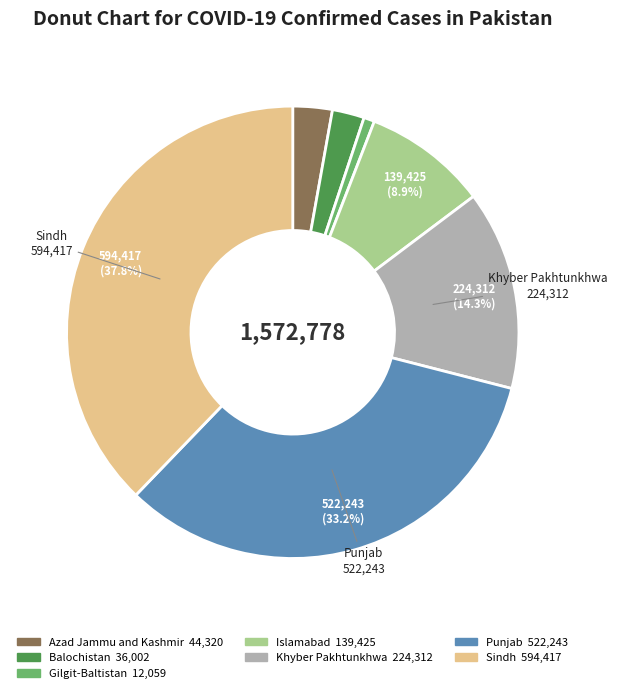

What is the largest slice in the pie chart?

Sindh